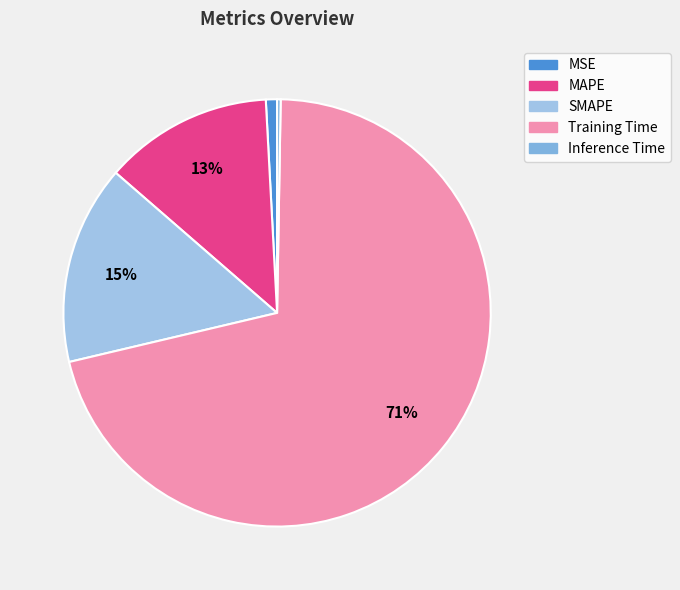

Rank the categories by value from lowest to highest.

Inference Time, MSE, MAPE, SMAPE, Training Time